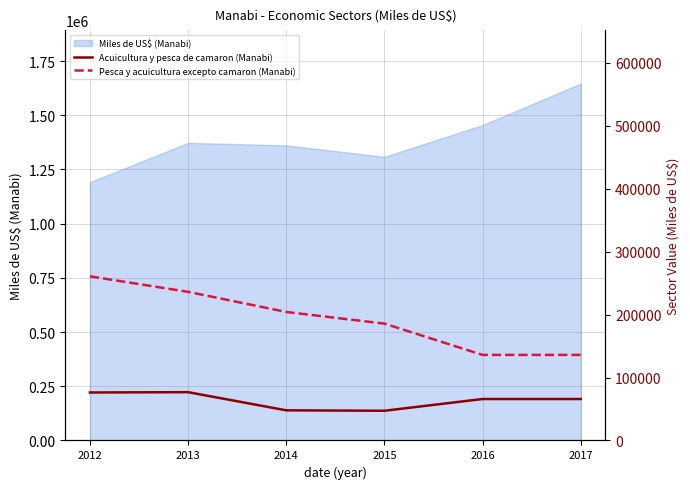

True or false: Acuicultura y pesca de camaron (Manabi) has a value of 23432.5 at 2016.

False